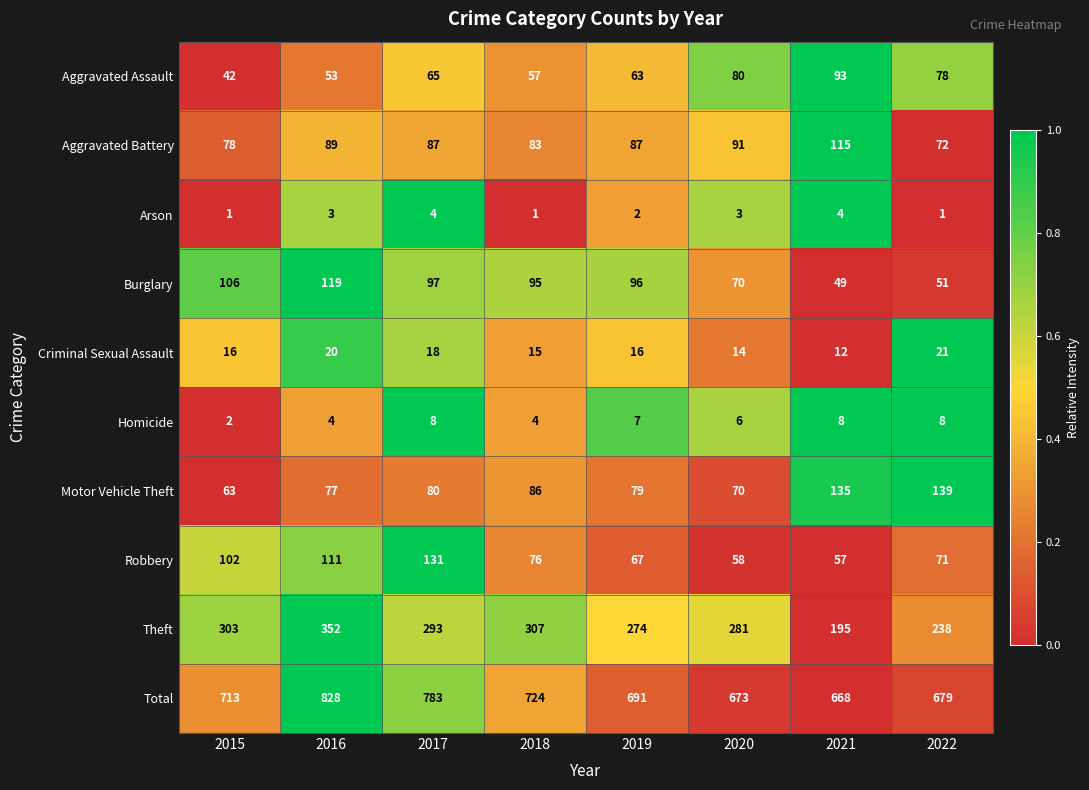

Which series has the widest spread of values?

Total